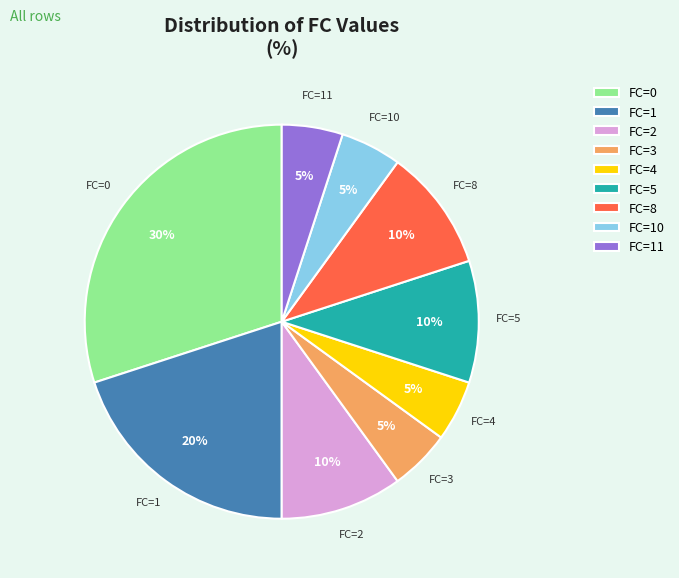

True or false: FC=3 accounts for 1% of the total.

False